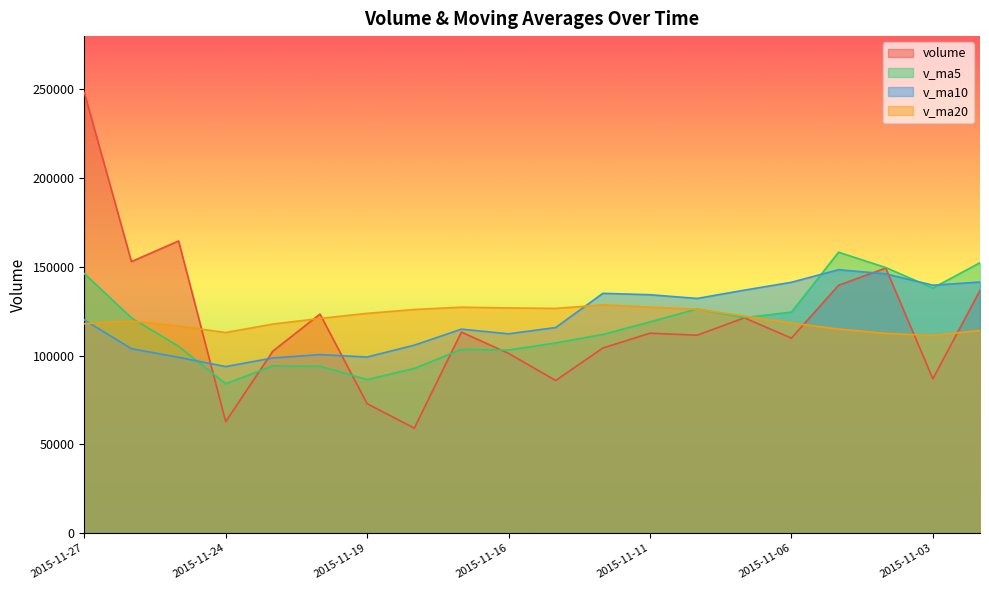

Count the number of categories in the chart.

20